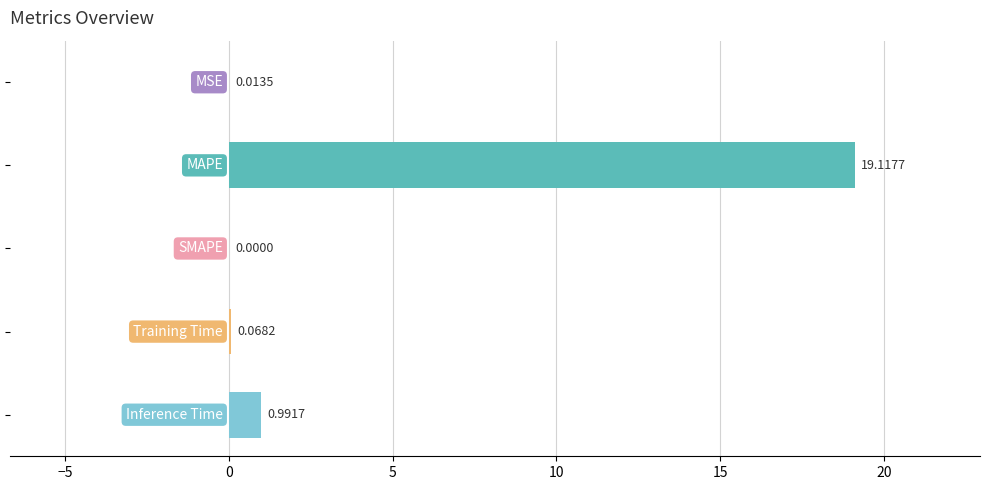

What is the sum of all values?

20.2